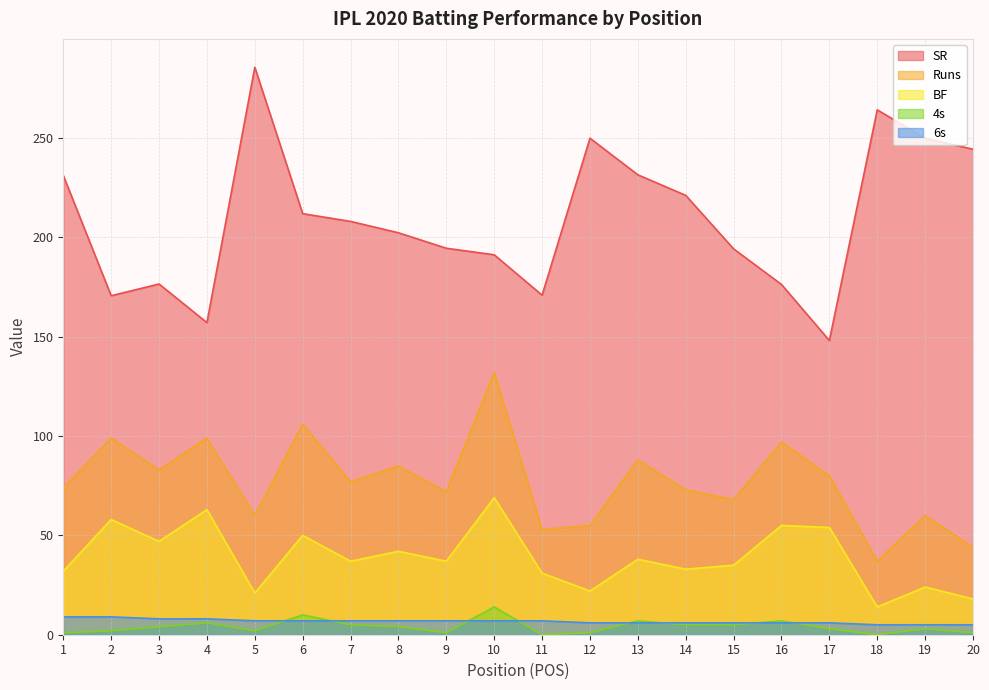

Rank the series by their maximum value, from lowest to highest.

6s, 4s, BF, Runs, SR